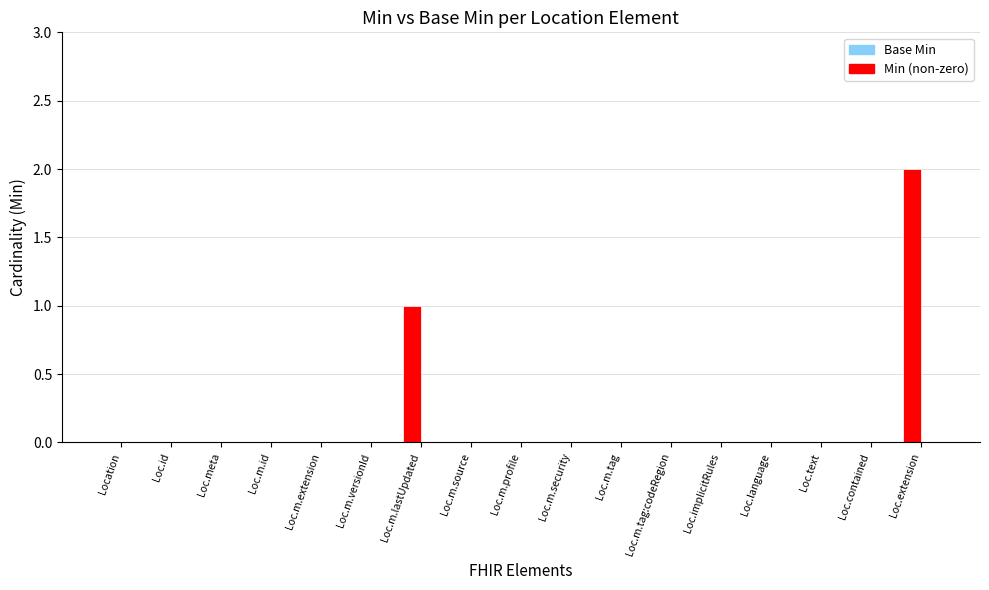

Reading right to left, what are all the values shown in this chart?

Min: 2	0	0	0	0	0	0	0	0	0	1	0	0	0	0	0	0
Base Min: 0	0	0	0	0	0	0	0	0	0	0	0	0	0	0	0	0